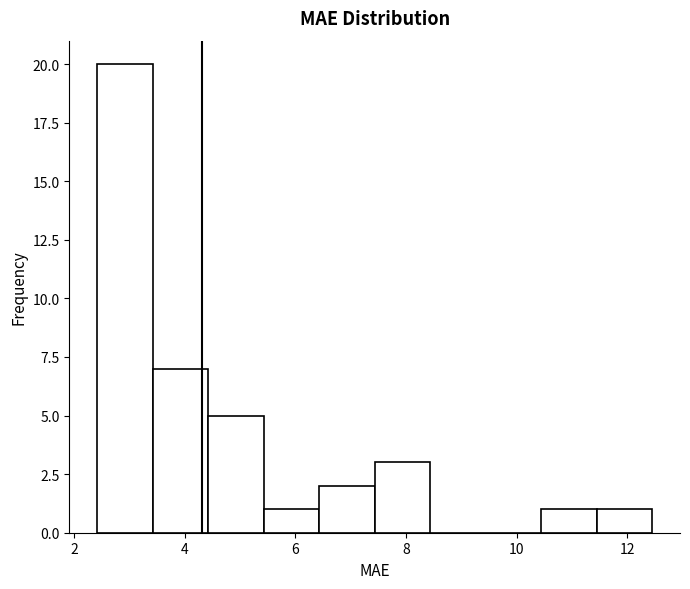

Reading left to right, transcribe this chart: for each bar, give the range it covers on the x-axis and its height. Neither the bar edges nor the heights are printed on the chart, so give them approximately, as read against the axes.

2.4 to 3.4: 20
3.4 to 4.4: 7
4.4 to 5.4: 5
5.4 to 6.4: 1
6.4 to 7.4: 2
7.4 to 8.4: 3
8.4 to 9.4: 0
9.4 to 10.4: 0
10.4 to 11.4: 1
11.4 to 12.4: 1